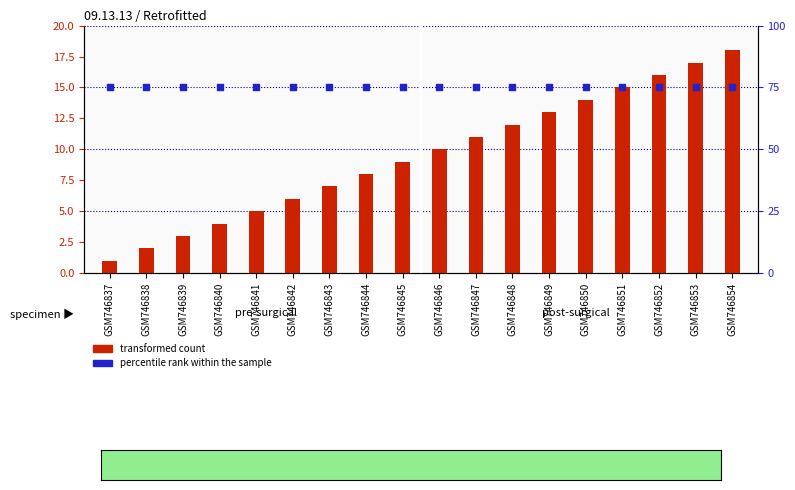

At which category is the sum across all series the highest?

GSM746854